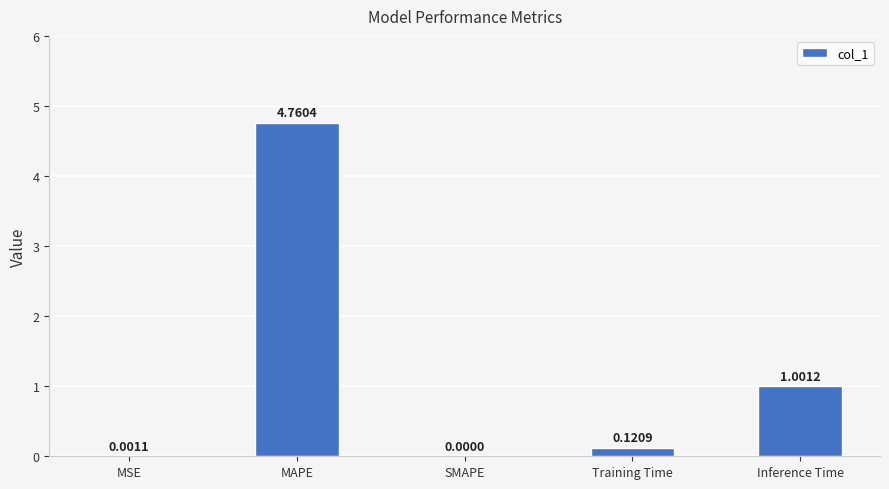

What is the change in value from Training Time to Inference Time?

+0.9